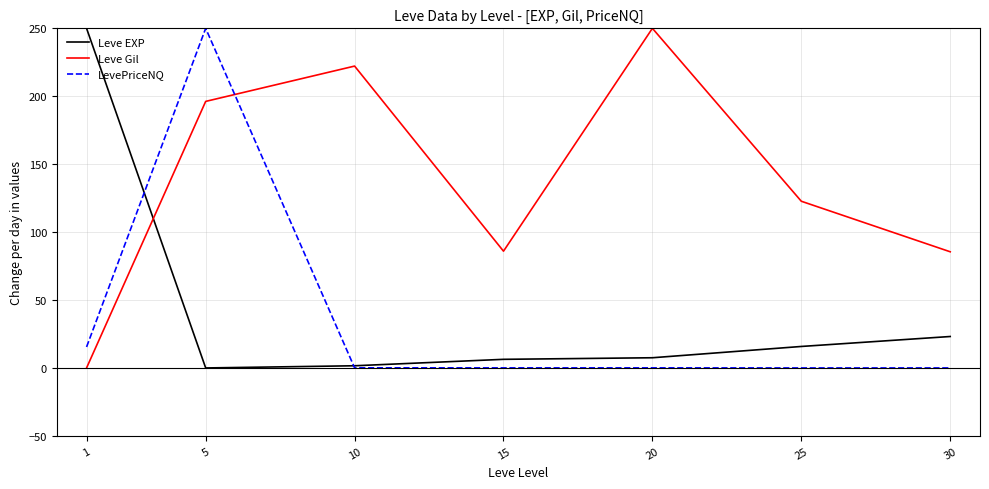

Is the value of Leve EXP at 5 greater than the value of Leve Gil at 30?

No